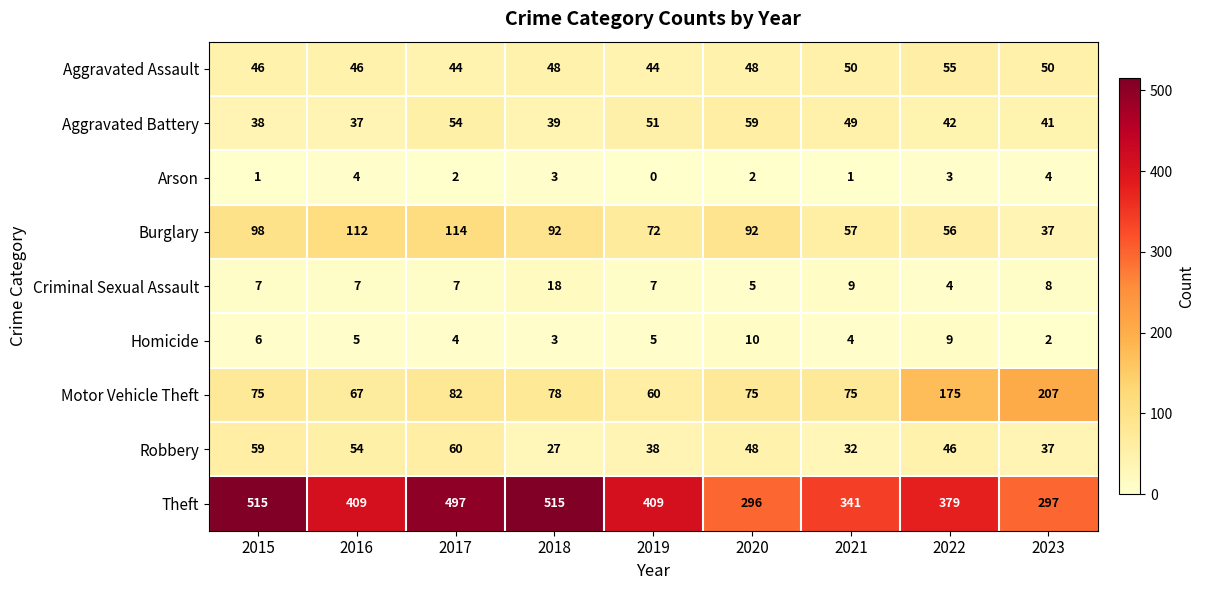

How many values in the Motor Vehicle Theft series are below 75?

2